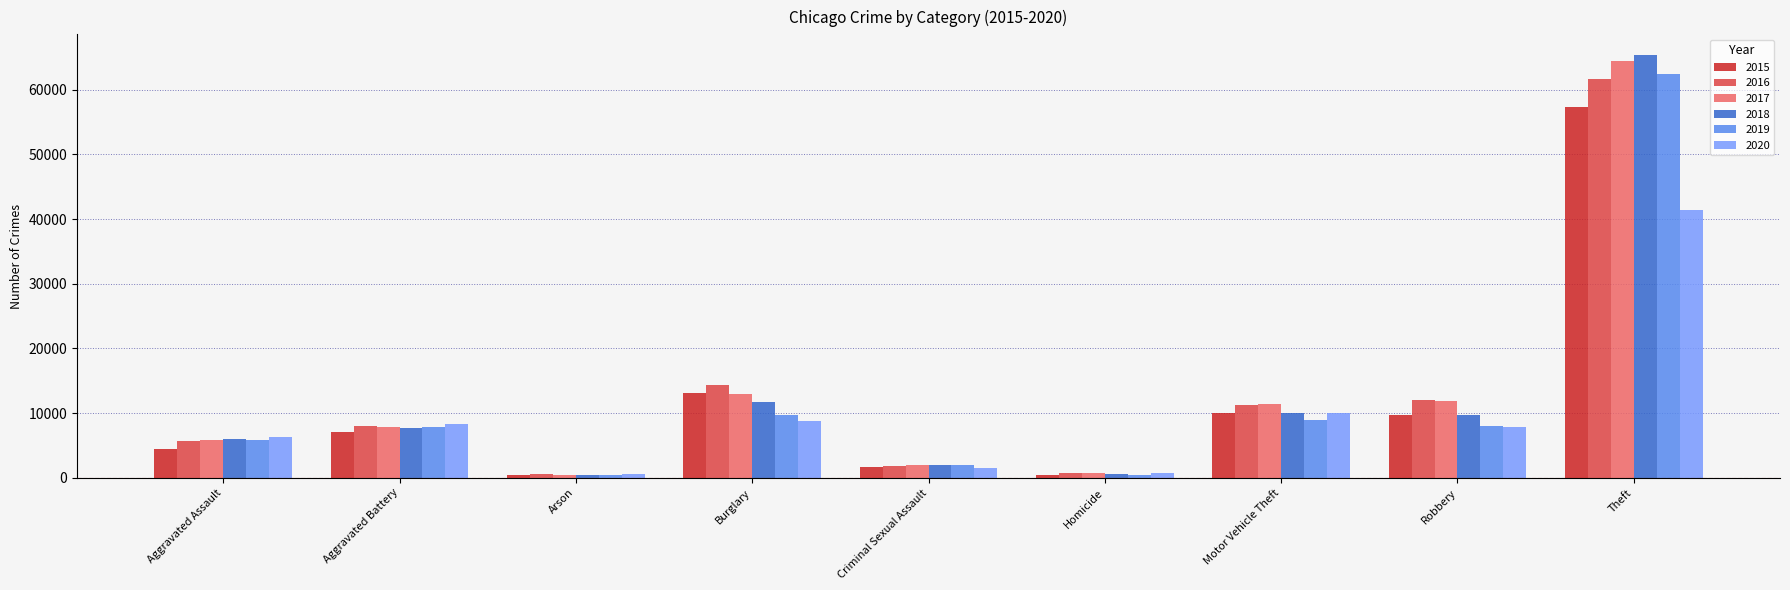

True or false: 2015 has a value of 7952 at Aggravated Assault.

False